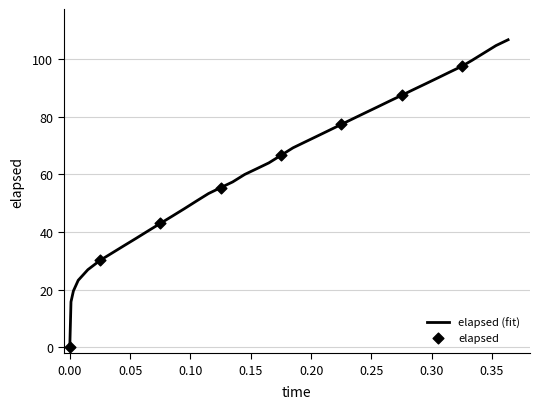

What is the maximum value shown in the chart?

106.7